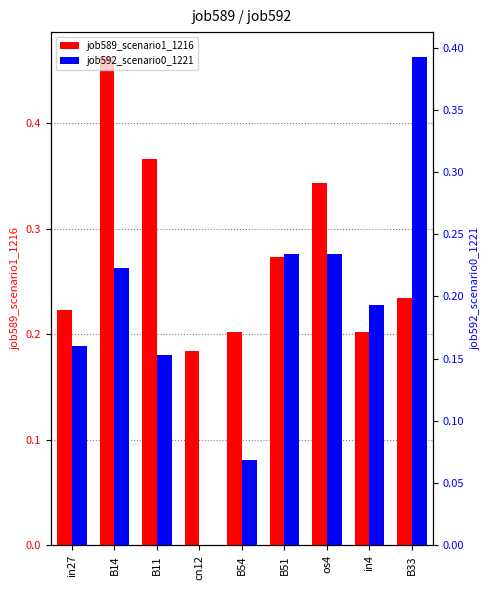

Count the job592_scenario0_1221 values in the range 0 to 1.

9